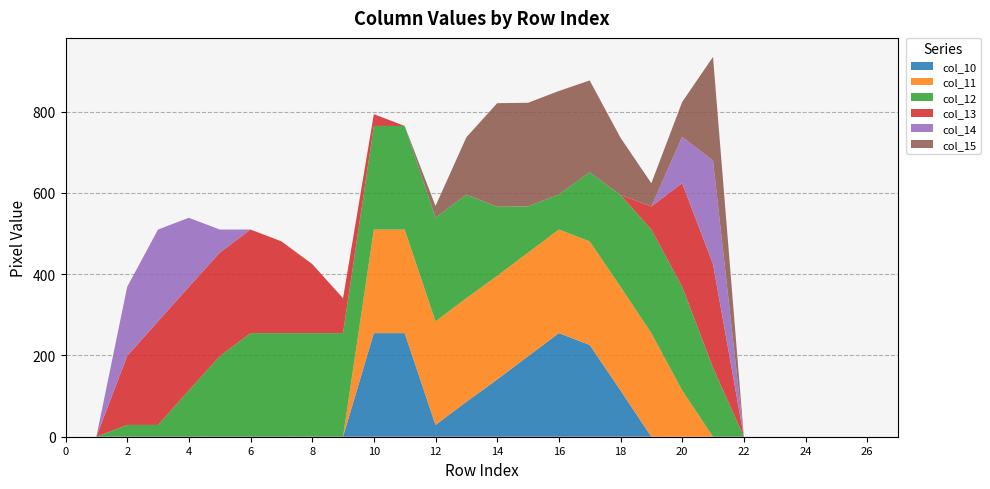

Reading left to right, extract all data points from this chart.

col_10: 0=0	1=0	2=0	3=0	4=0	5=0	6=0	7=0	8=0	9=0	10=255	11=255	12=29	13=86	14=141	15=198	16=255	17=226	18=114	19=0	20=0	21=0	22=0	23=0	24=0	25=0	26=0	27=0
col_11: 0=0	1=0	2=0	3=0	4=0	5=0	6=0	7=0	8=0	9=0	10=255	11=255	12=255	13=255	14=255	15=255	16=255	17=255	18=255	19=255	20=114	21=0	22=0	23=0	24=0	25=0	26=0	27=0
col_12: 0=0	1=0	2=29	3=29	4=114	5=198	6=255	7=255	8=255	9=255	10=255	11=255	12=255	13=255	14=170	15=114	16=86	17=170	18=226	19=255	20=255	21=170	22=0	23=0	24=0	25=0	26=0	27=0
col_13: 0=0	1=0	2=170	3=255	4=255	5=255	6=255	7=226	8=170	9=86	10=29	11=0	12=0	13=0	14=0	15=0	16=0	17=0	18=0	19=57	20=255	21=255	22=0	23=0	24=0	25=0	26=0	27=0
col_14: 0=0	1=0	2=170	3=226	4=170	5=57	6=0	7=0	8=0	9=0	10=0	11=0	12=0	13=0	14=0	15=0	16=0	17=0	18=0	19=0	20=114	21=255	22=0	23=0	24=0	25=0	26=0	27=0
col_15: 0=0	1=0	2=0	3=0	4=0	5=0	6=0	7=0	8=0	9=0	10=0	11=0	12=29	13=141	14=255	15=255	16=255	17=226	18=141	19=57	20=86	21=255	22=0	23=0	24=0	25=0	26=0	27=0